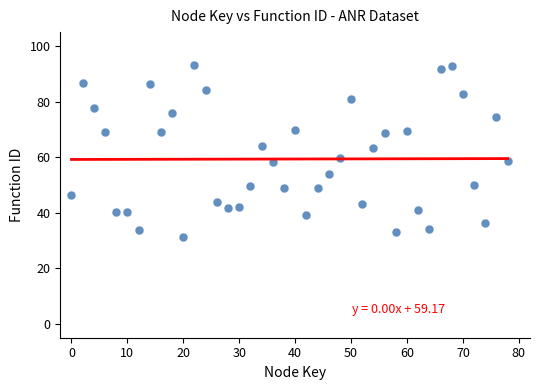

What is the range of X values (max minus min)?

78.0